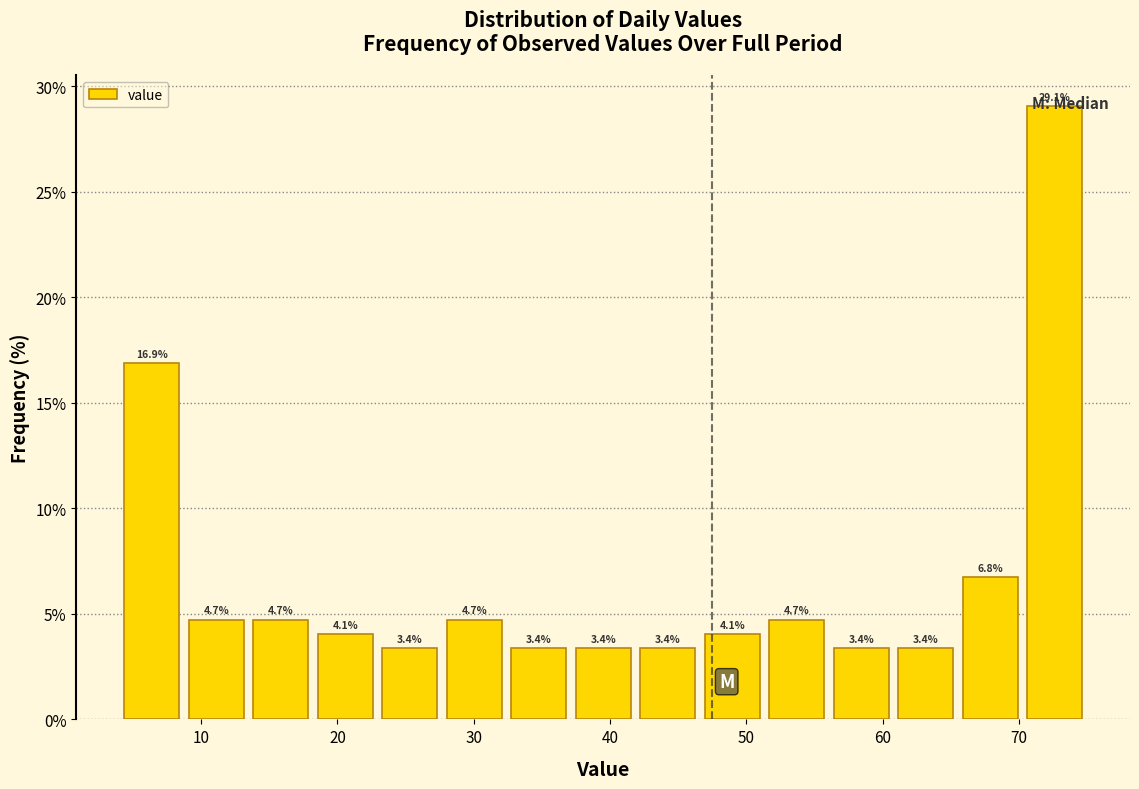

Reading left to right, transcribe this chart: for each bar, give the range it covers on the x-axis and its height. The bar edges are not printed on the chart, so give them approximately, as read against the axis.

4 to 9: 16.9
9 to 13: 4.7
13 to 18: 4.7
18 to 23: 4.1
23 to 28: 3.4
28 to 32: 4.7
32 to 37: 3.4
37 to 42: 3.4
42 to 47: 3.4
47 to 51: 4.1
51 to 56: 4.7
56 to 61: 3.4
61 to 66: 3.4
66 to 70: 6.8
70 to 75: 29.1